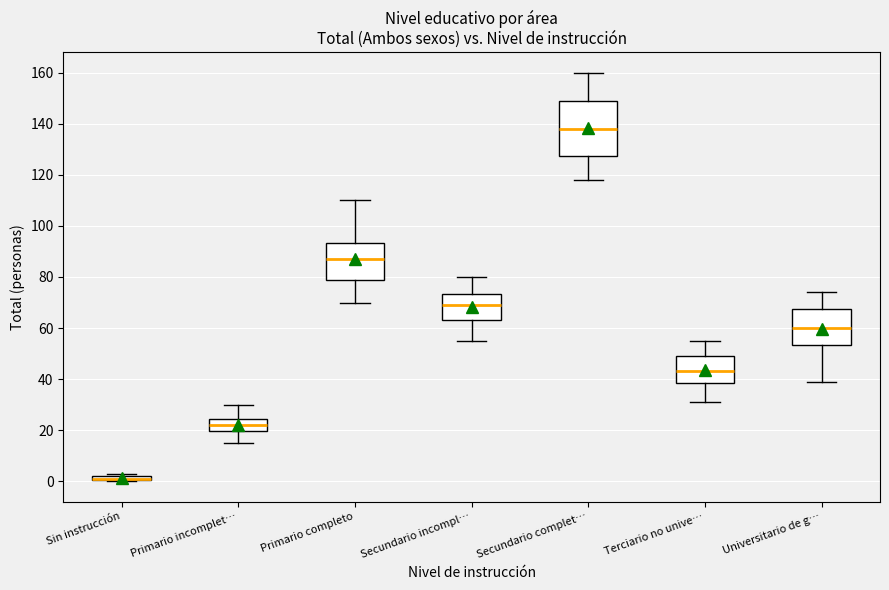

Comparing the boxes themselves (not the whiskers), which one is the tallest?

Secundario complet…